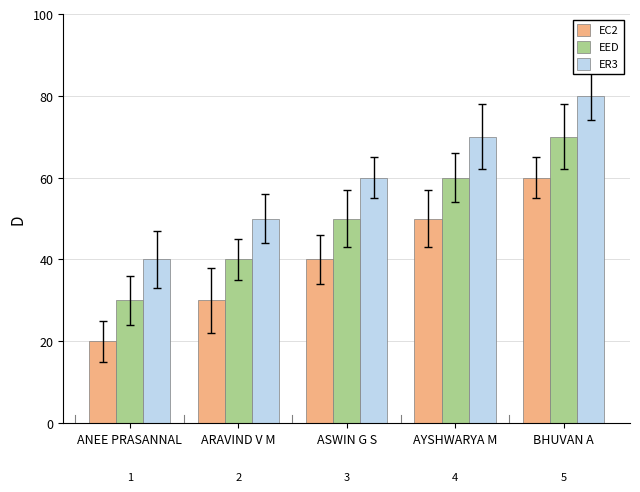

What is the difference between the highest and lowest values at BHUVAN A?

20